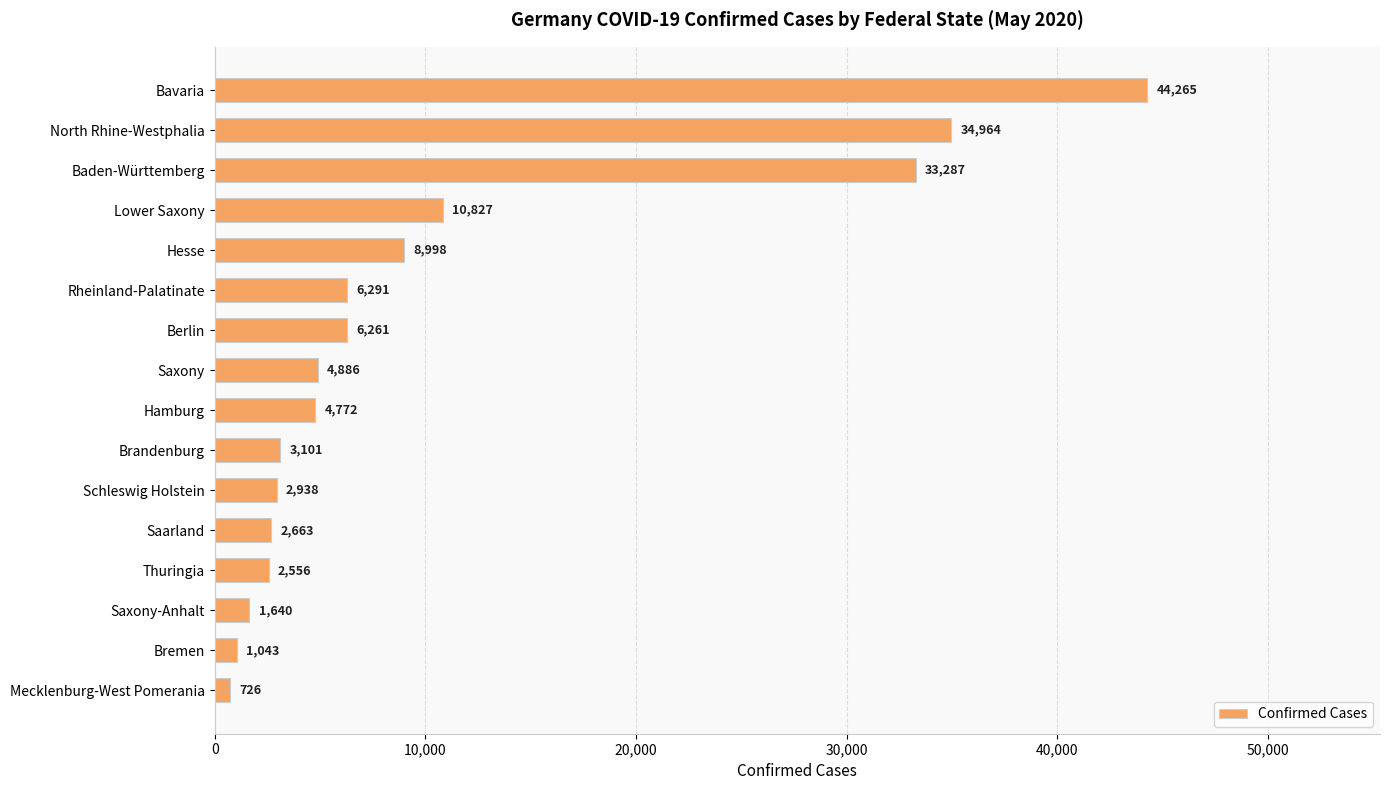

What is the greatest value displayed?

44265